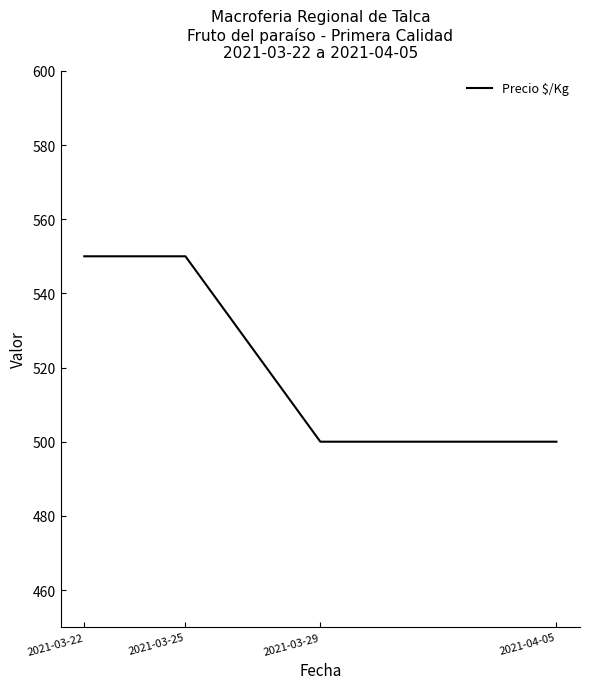

Reading left to right, extract all data points from this chart.

2021-03-22=550	2021-03-25=550	2021-03-29=500	2021-04-05=500